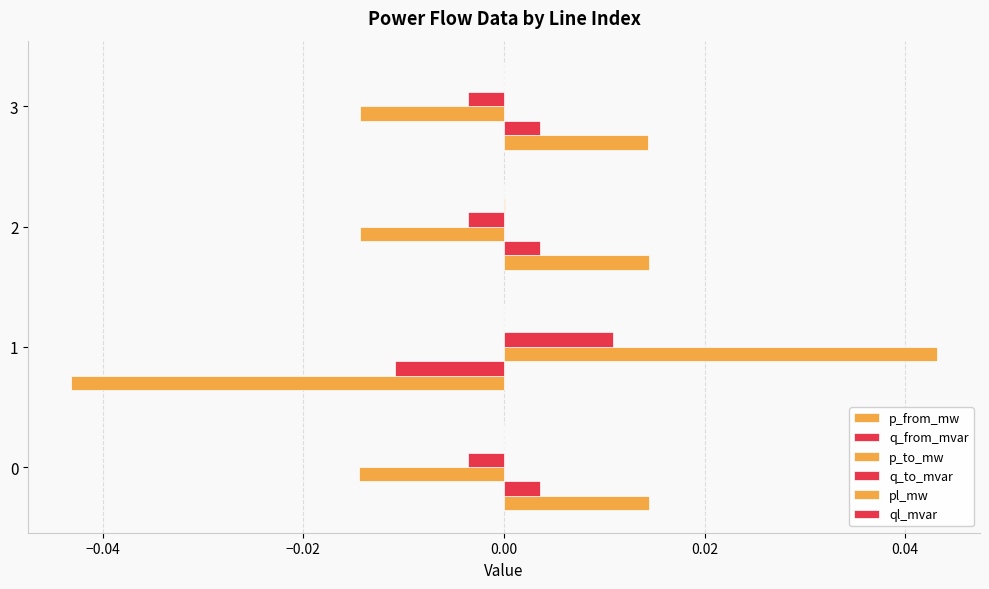

How many categories are shown in the chart?

4